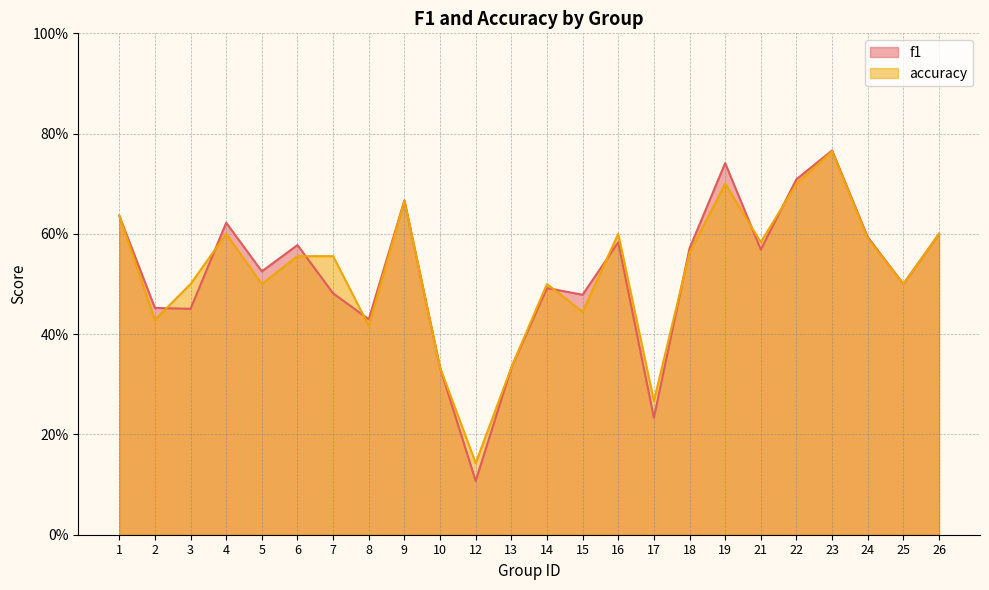

What is the total value across all series at 22?

1.4